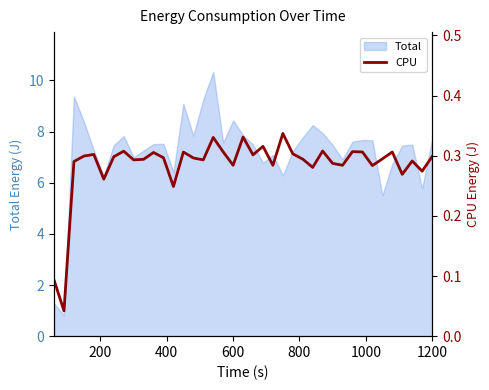

What is the lowest value of the Total series?

0.8